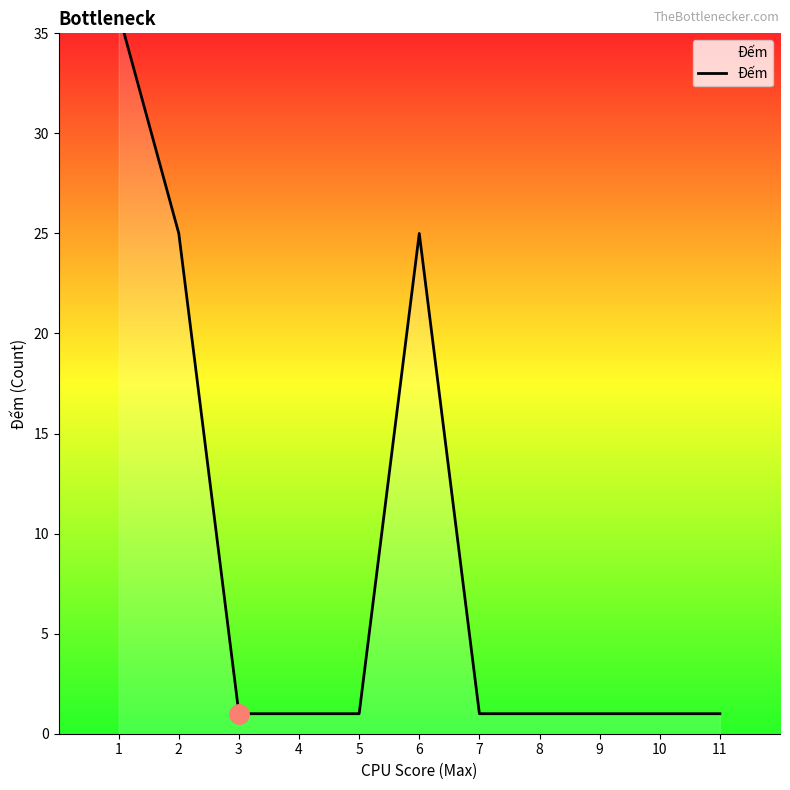

At which category does the chart reach its minimum across all series?

3